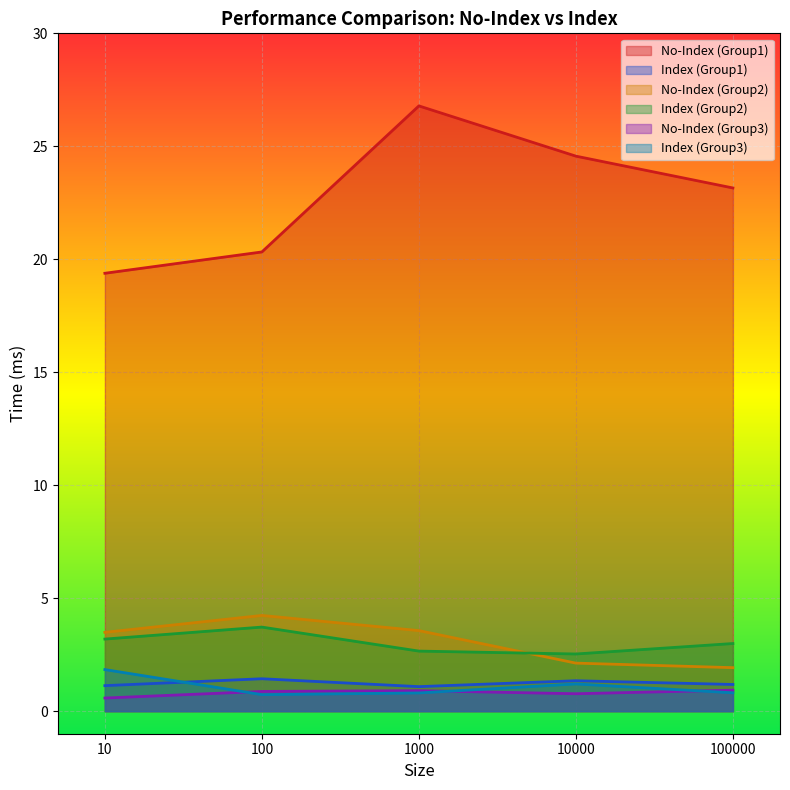

True or false: Index (Group2) and No-Index (Group1) cross at least once.

False